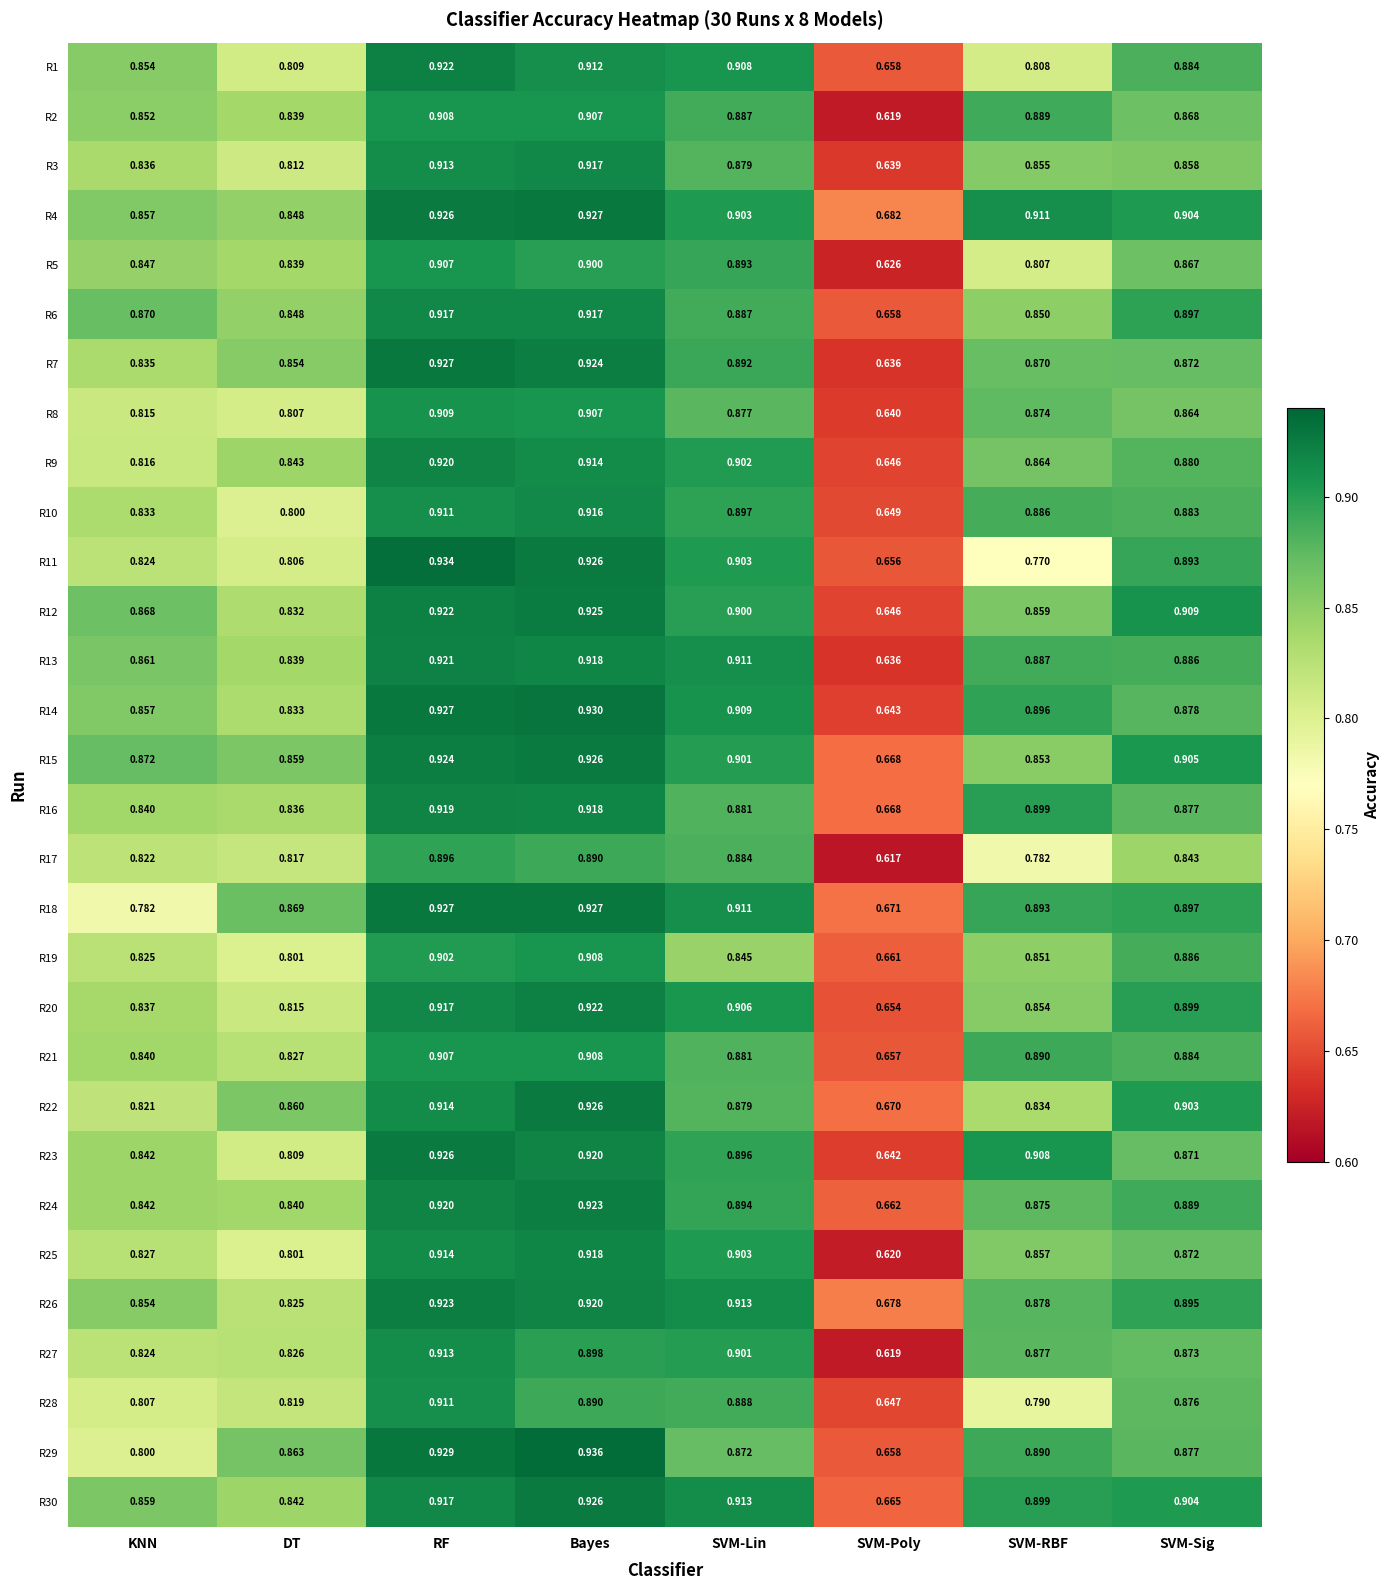

Which category has the lowest value across all series?

SVM-Poly